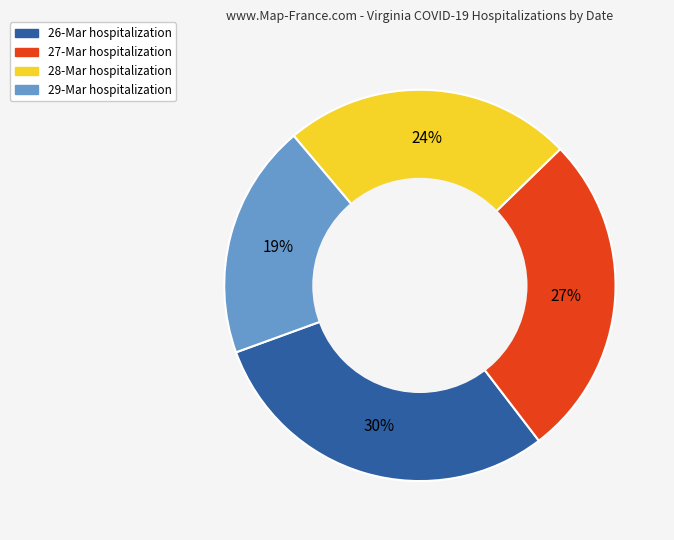

Count the number of slices in the pie.

4